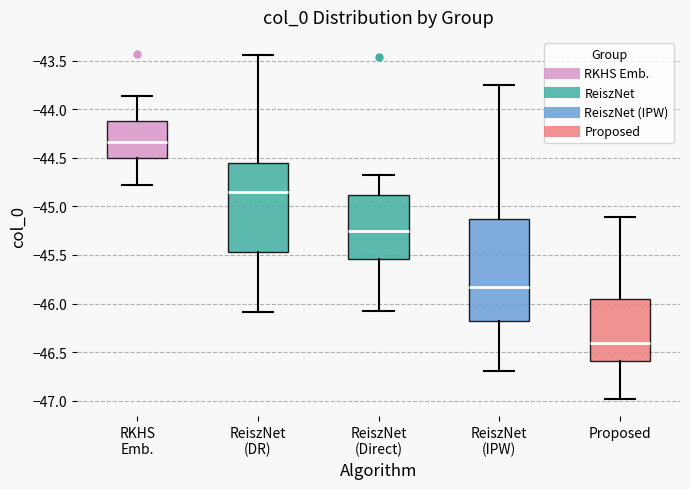

Reading left to right, transcribe this box plot: for each box, give where its median line is, the range the box spans, and where its two whiskers end, as read against the y-axis. The values are not printed on the chart, so give them approximately, as read against the axis.

RKHS Emb.: median -44.35, box -44.50 to -44.10, whiskers -44.80 to -43.85
ReiszNet (DR): median -44.85, box -45.45 to -44.55, whiskers -46.10 to -43.45
ReiszNet (Direct): median -45.25, box -45.55 to -44.90, whiskers -46.05 to -44.70
ReiszNet (IPW): median -45.85, box -46.20 to -45.15, whiskers -46.70 to -43.75
Proposed: median -46.40, box -46.60 to -45.95, whiskers -47.00 to -45.10